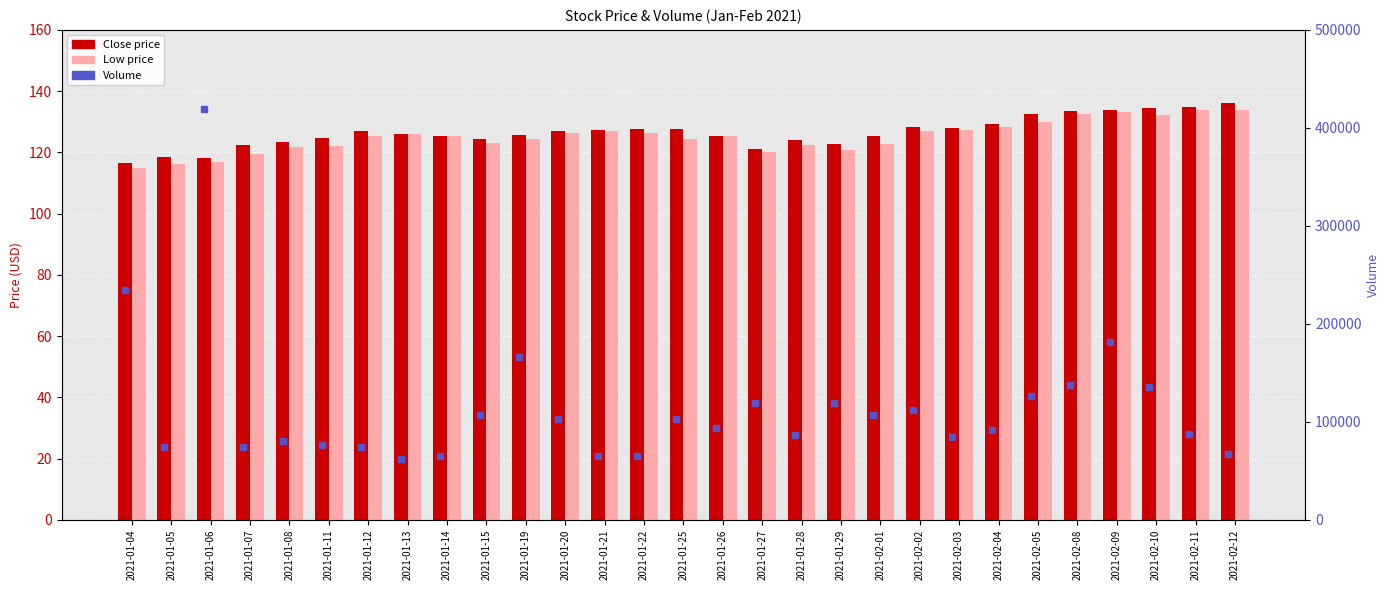

The Volume series shows 419600.0 at 2021-01-06. True or false?

True